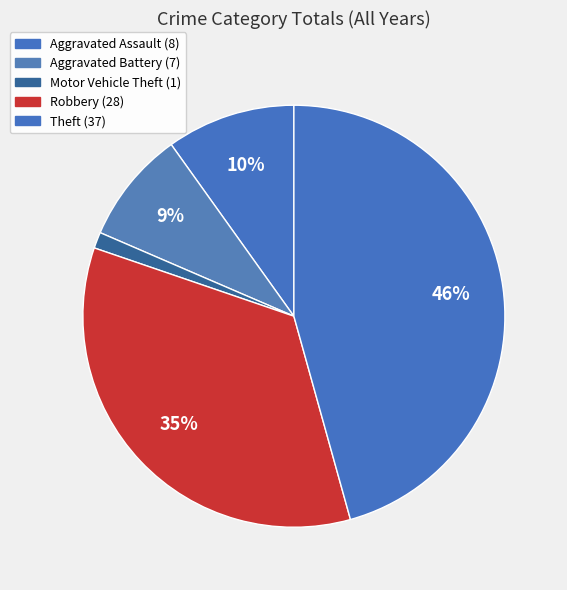

How many slices are in this pie chart?

5